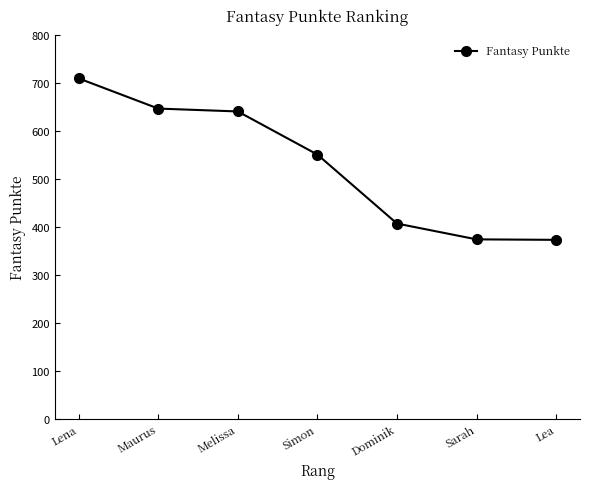

What is the label of the 4th point from the right?

Simon